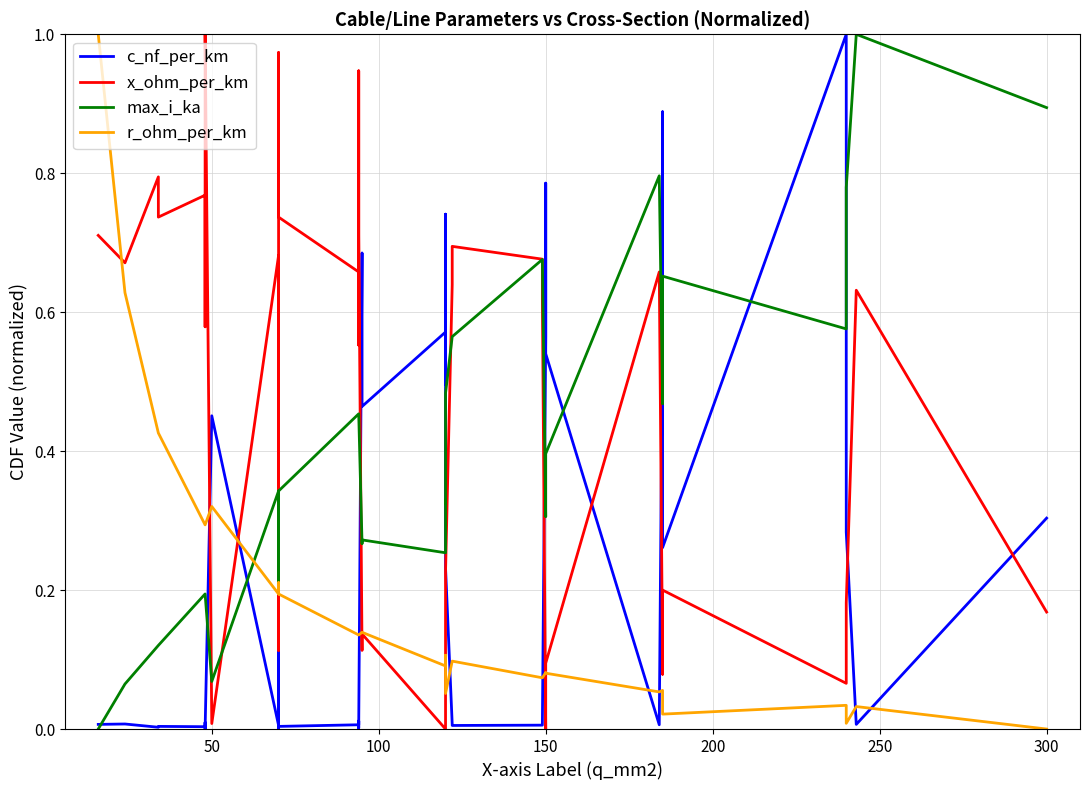

How many distinct data groups are displayed?

4